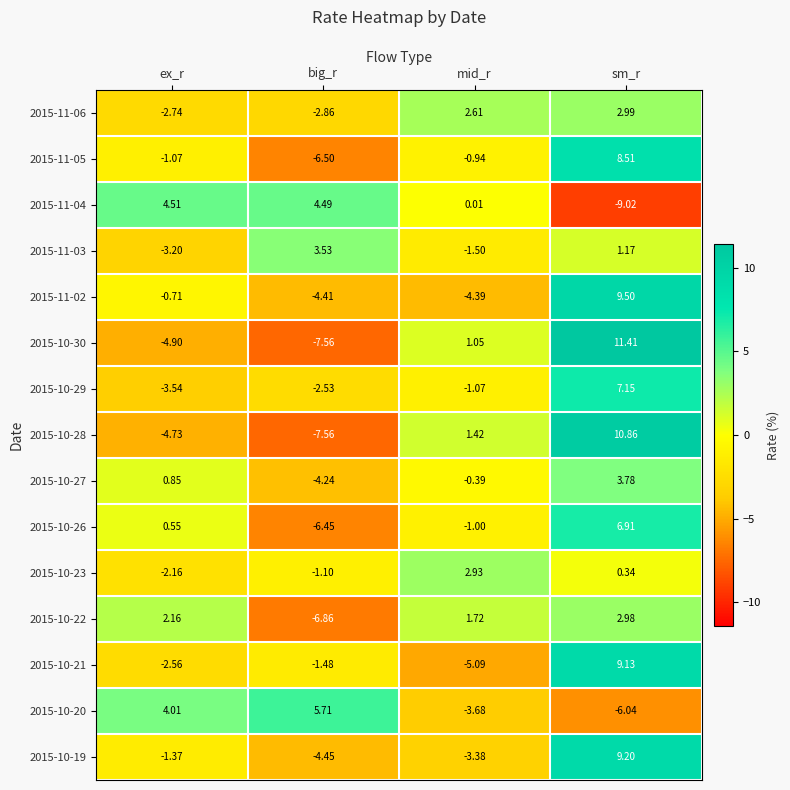

How many categories are shown in the chart?

4